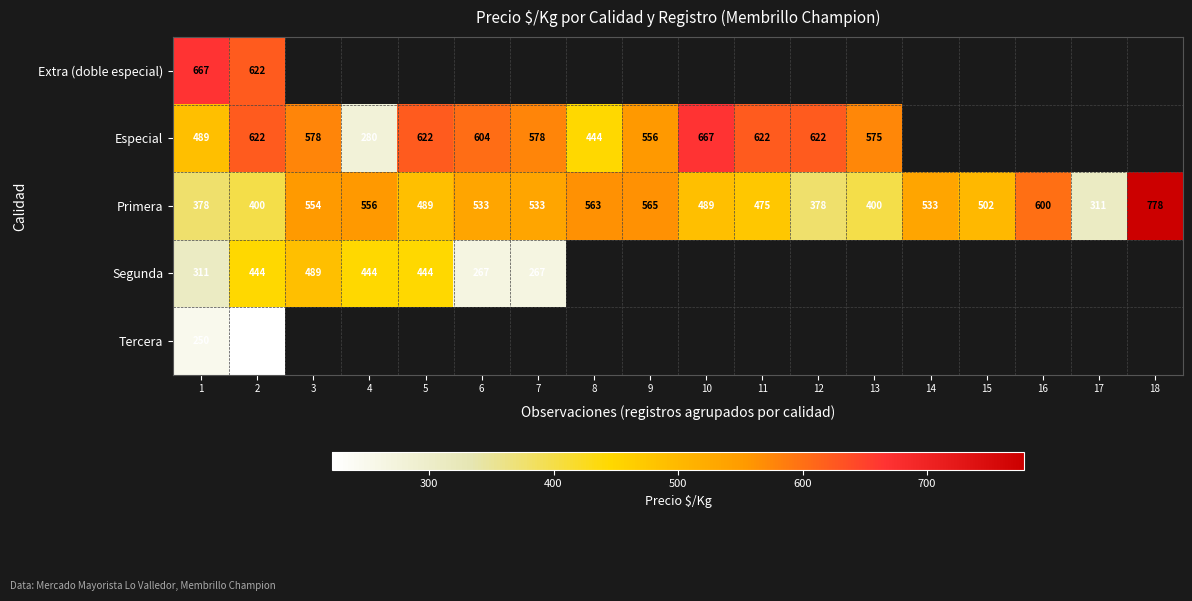

What is the difference between the highest and lowest values at 2?

400